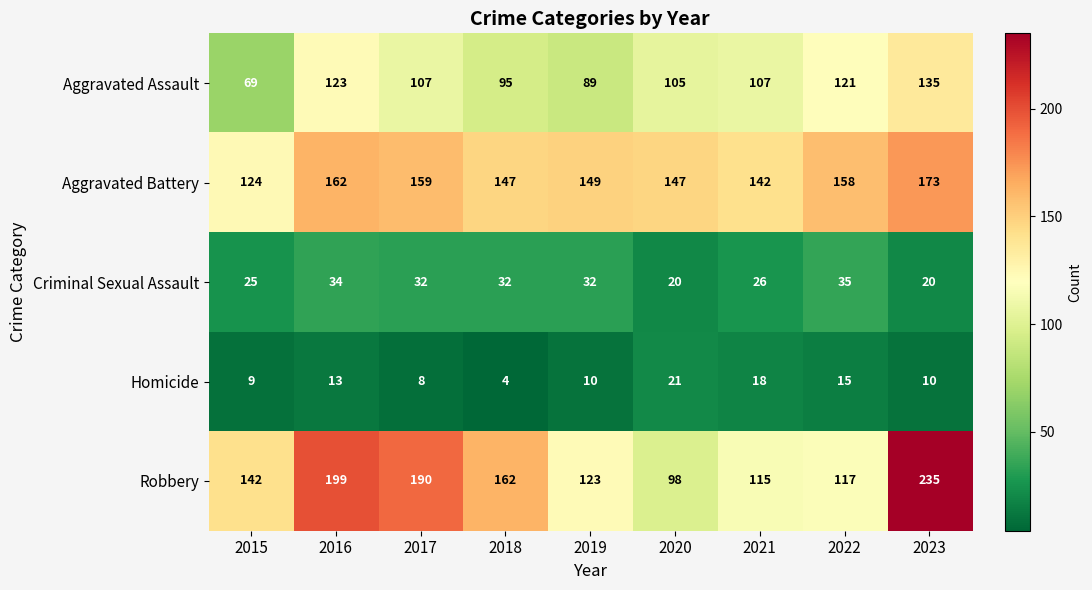

Rank the series by their maximum value, from highest to lowest.

Robbery, Aggravated Battery, Aggravated Assault, Criminal Sexual Assault, Homicide